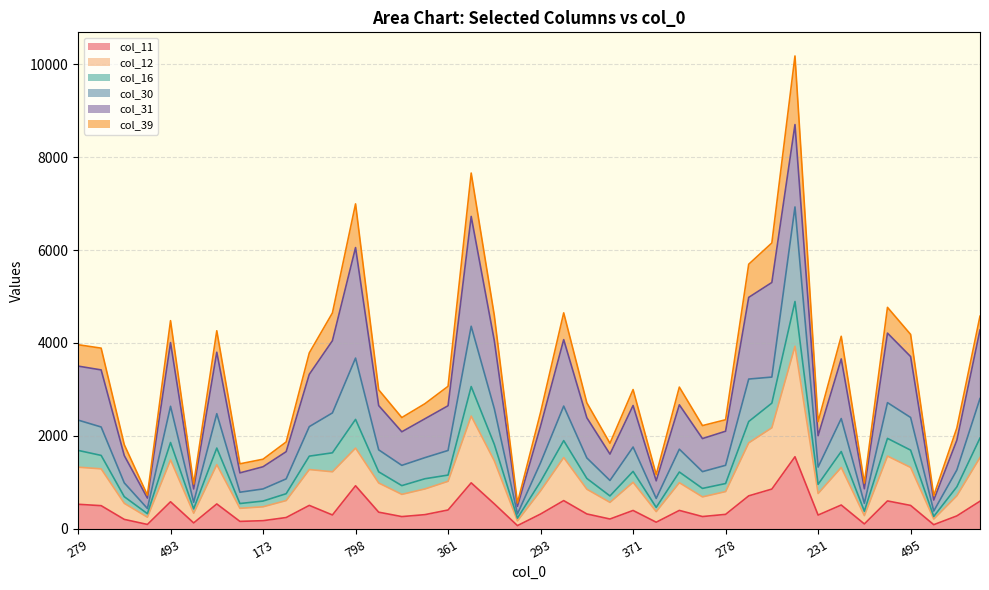

Is it true that col_11 equals 891 at 495?

False